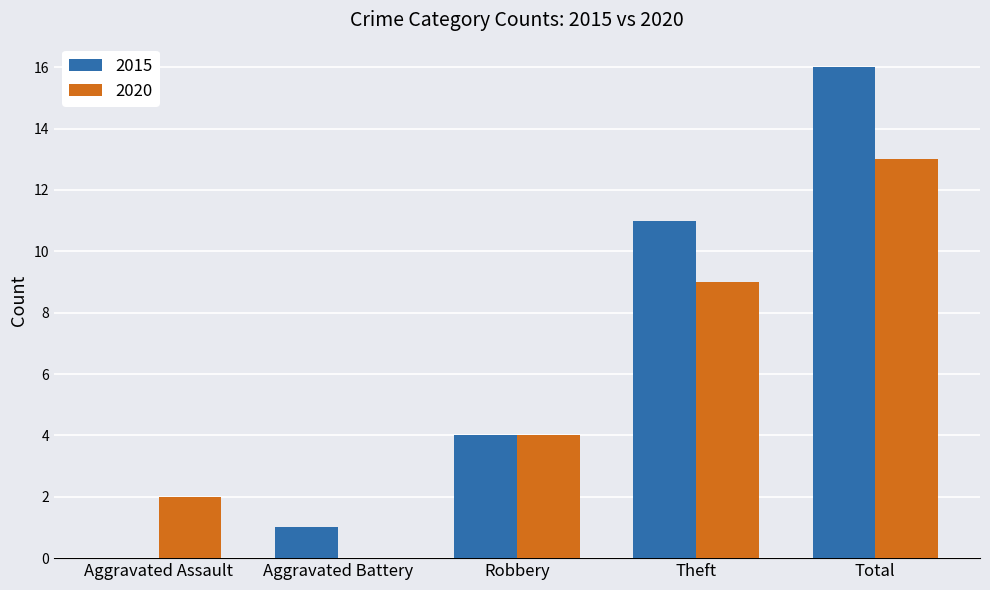

At which category does the chart reach its peak across all series?

Total